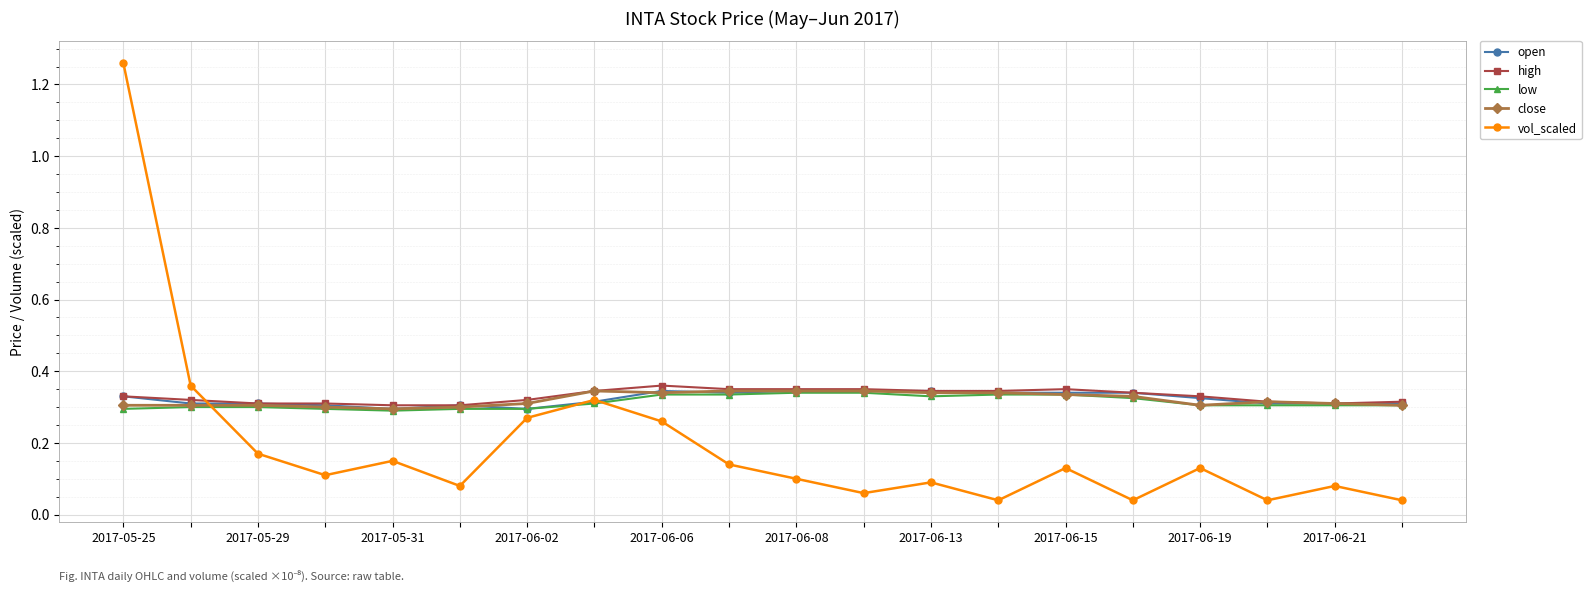

At how many categories does at least one series exceed 0?

20